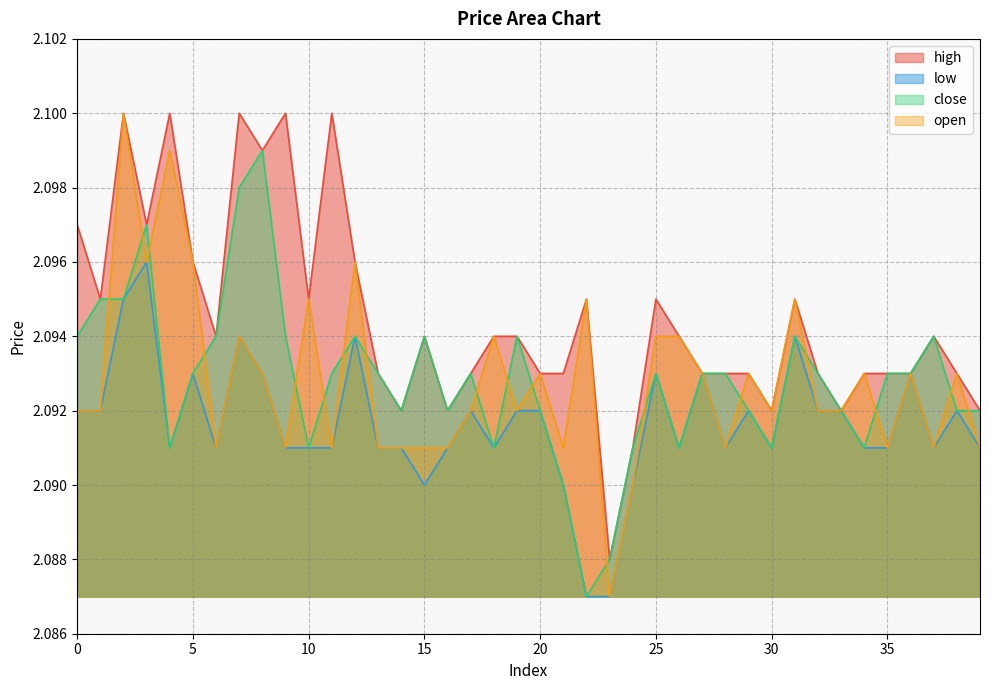

At which category does high reach its first local peak?

2